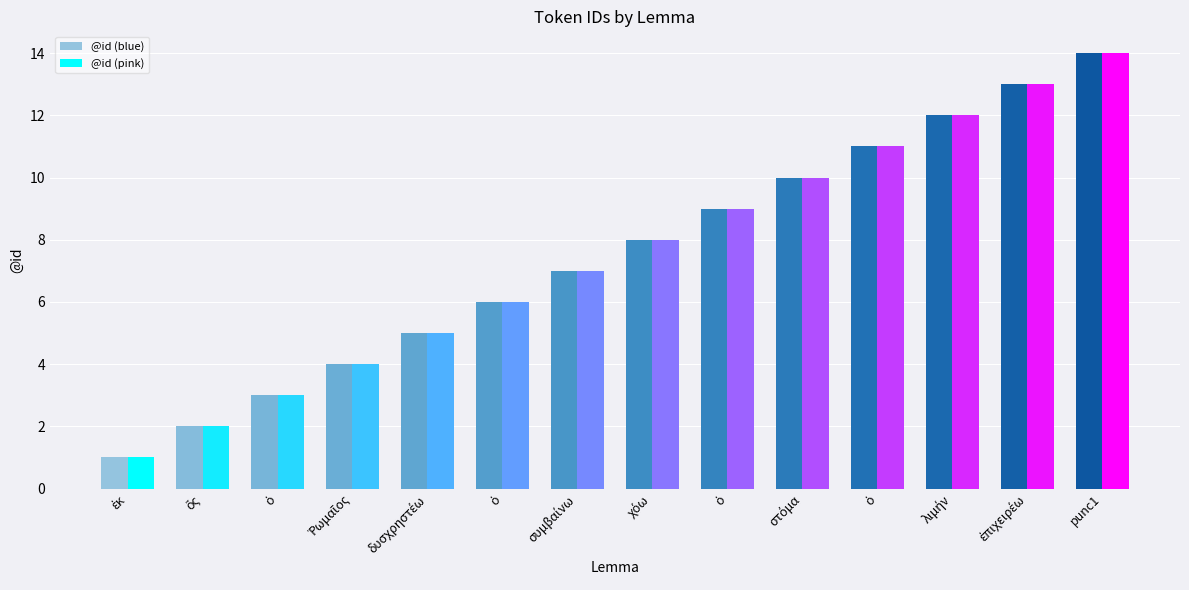

Count the number of data series in this chart.

2